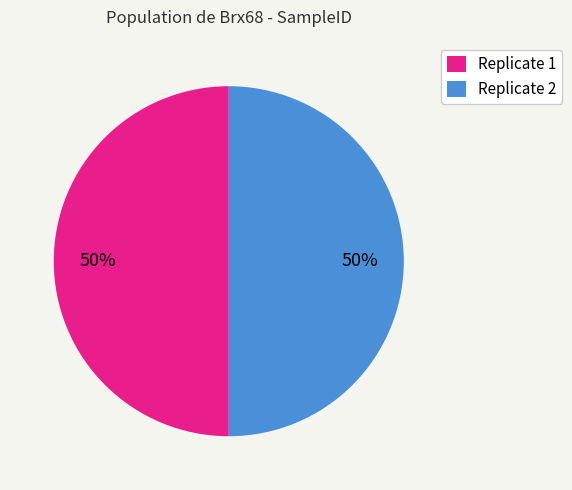

What is the ratio of the value at Replicate 2 to the value at Replicate 1?

1.0